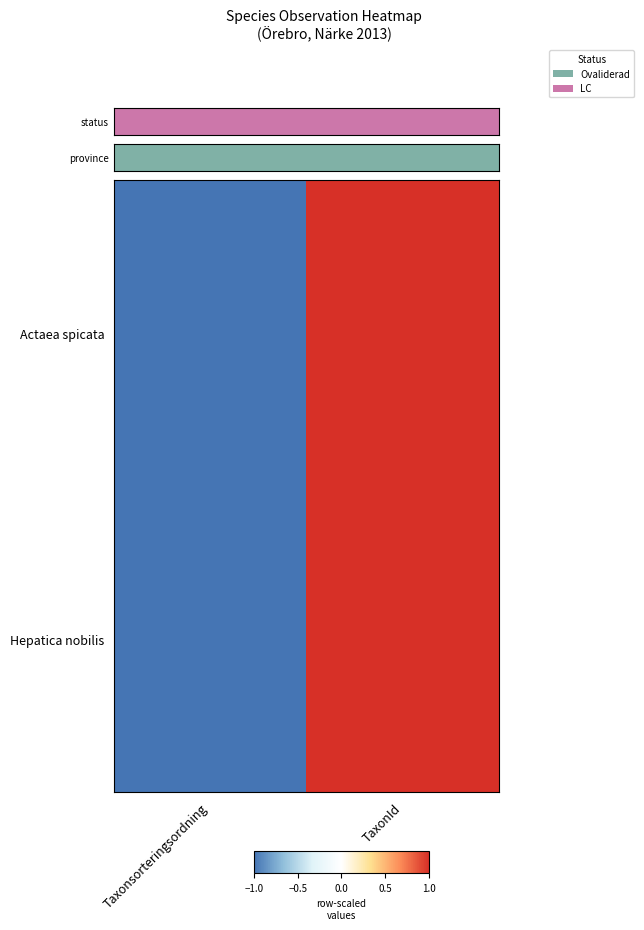

How many series are shown in this chart?

2